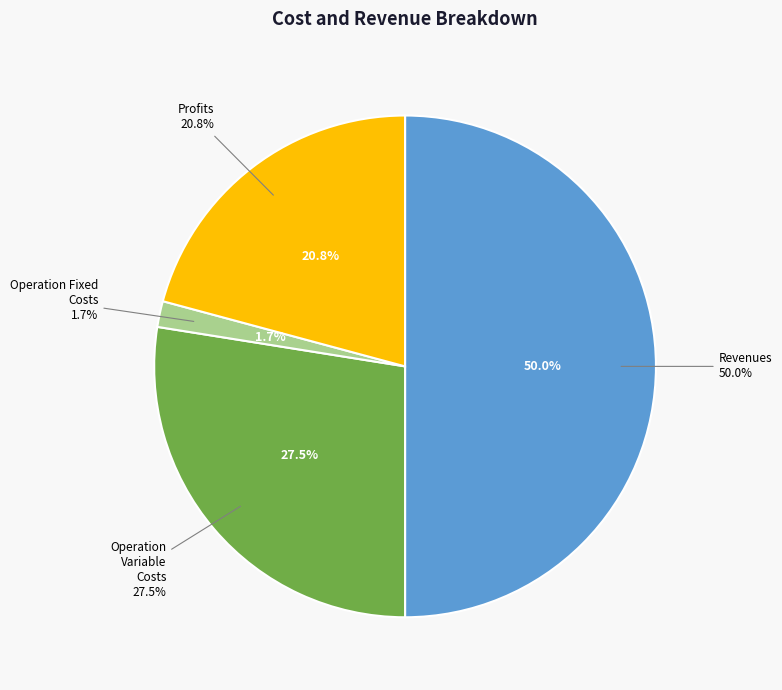

What is the largest slice in the pie chart?

Total Revenues